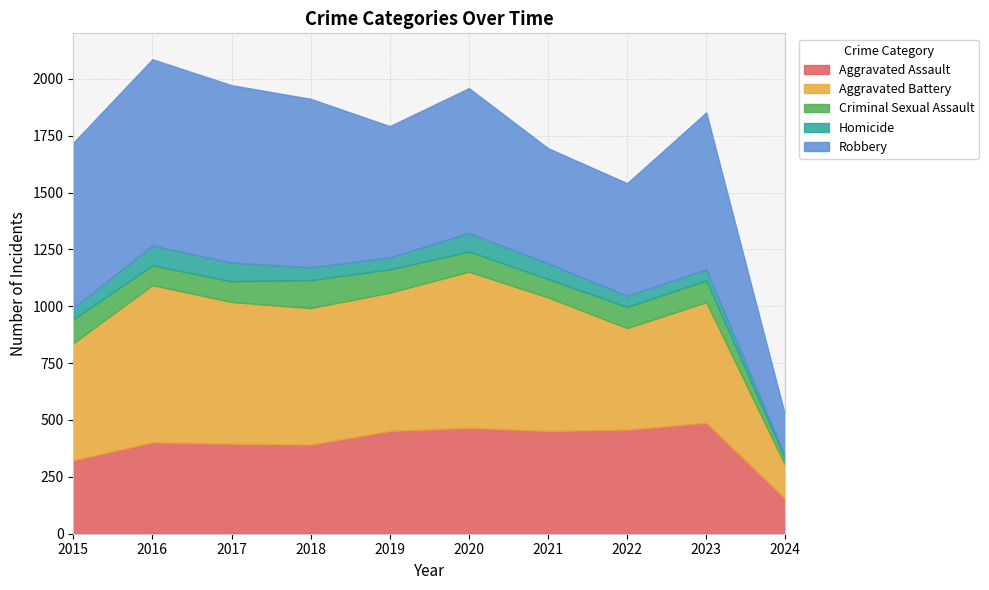

True or false: Criminal Sexual Assault and Aggravated Assault intersect in this chart.

False